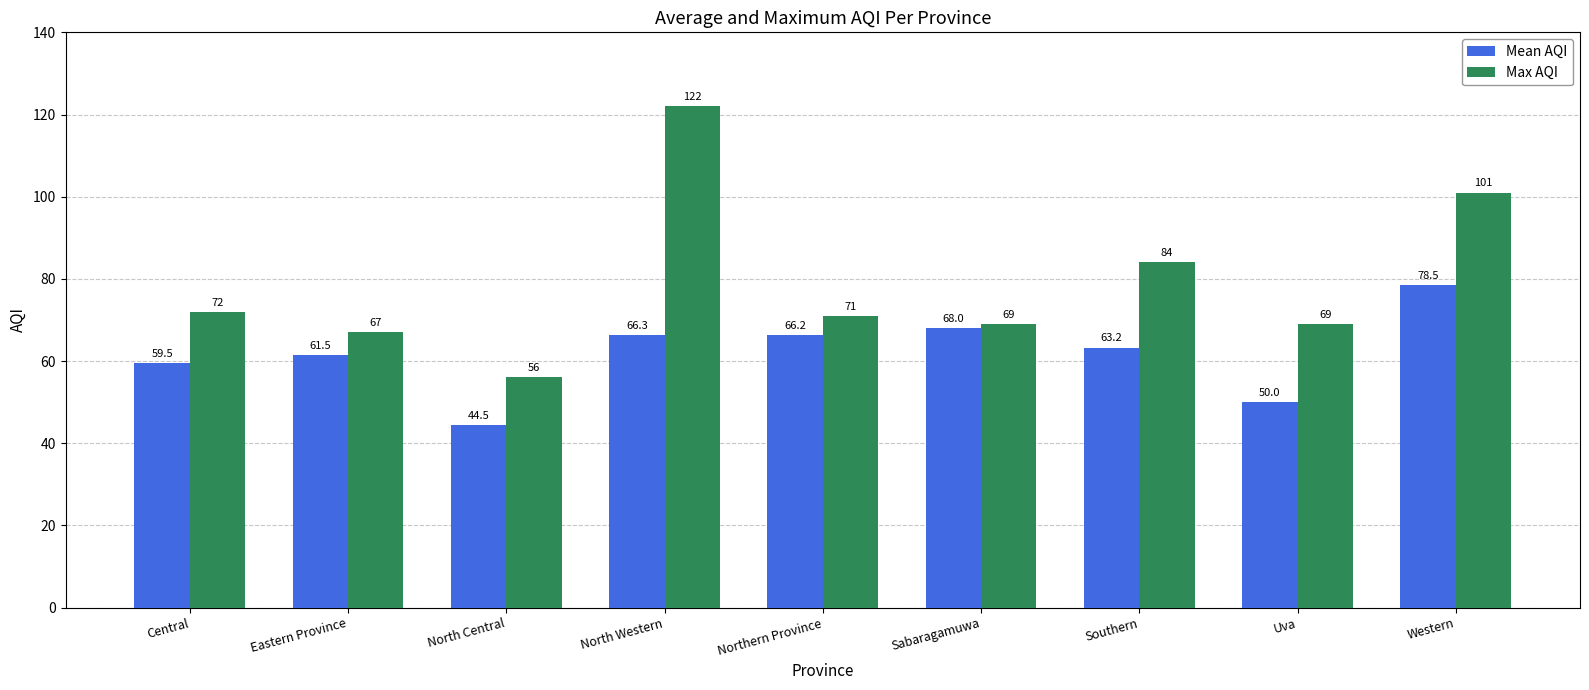

True or false: Mean AQI has a value of 36.2 at Central.

False